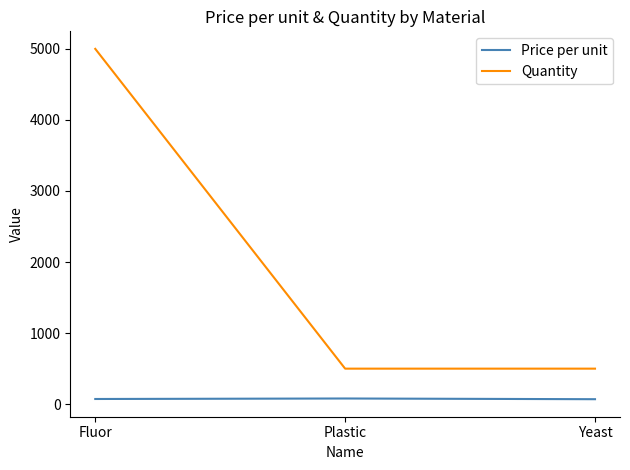

Is this an area chart (filled region under the line)?

No